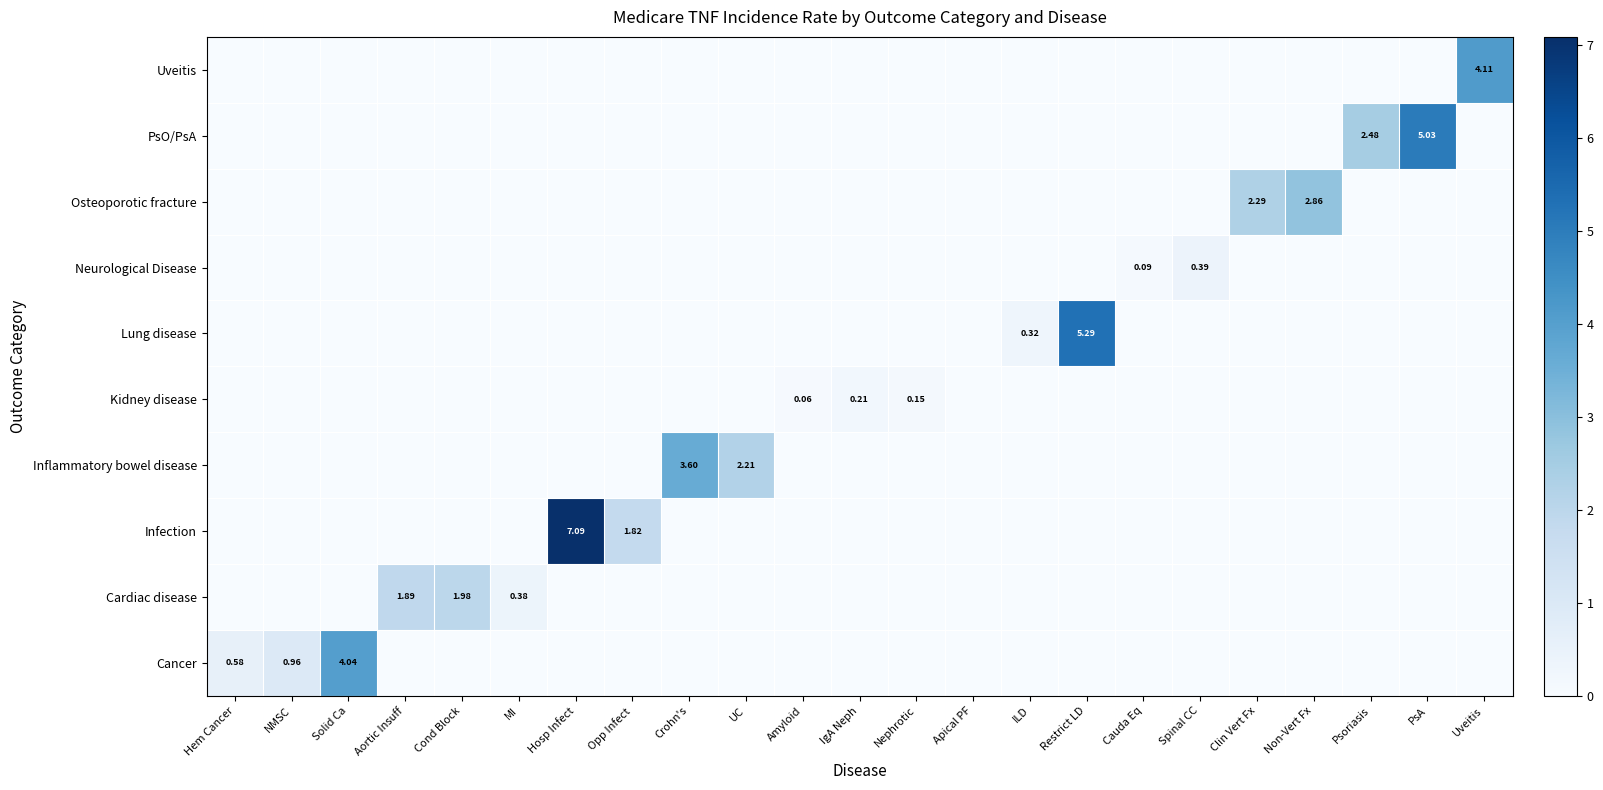

What is the greatest value displayed?

7.1